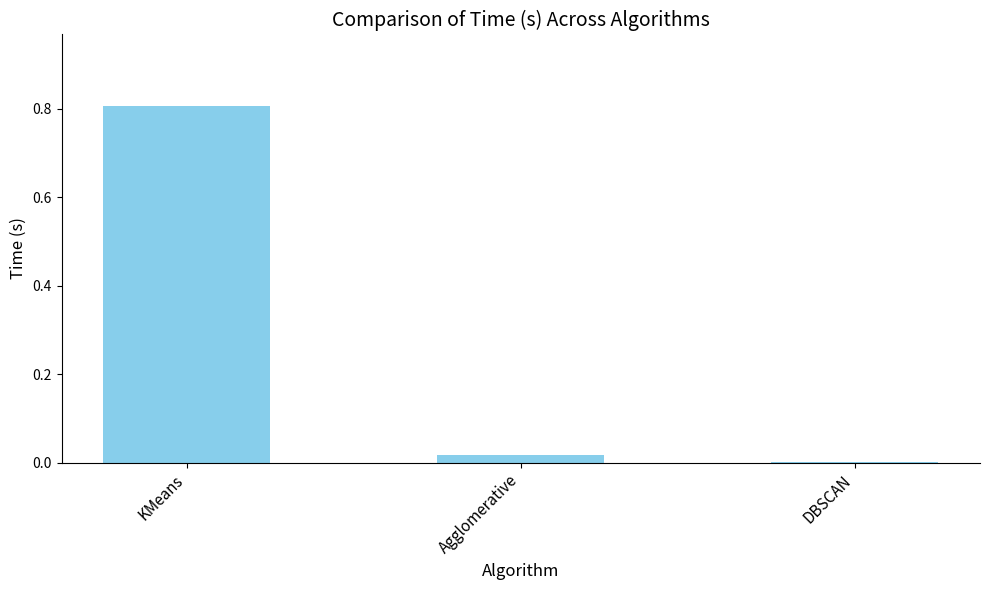

How many data points does each series have?

3